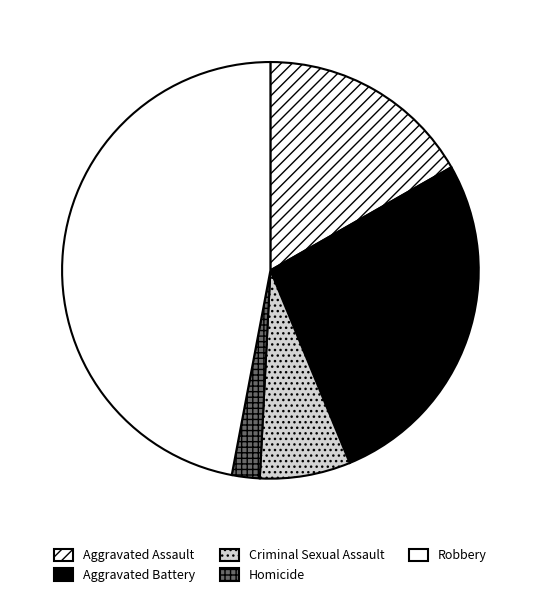

Which category has the smallest portion of the pie?

Homicide